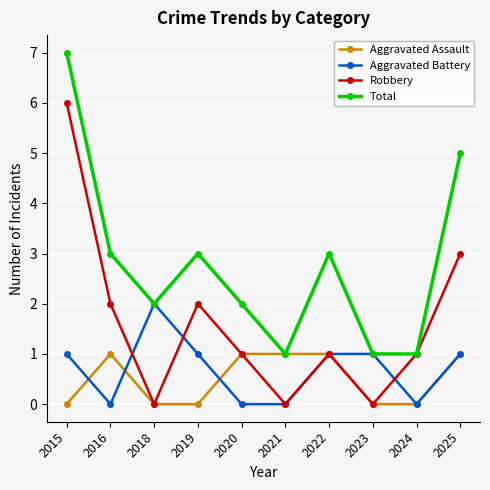

What are all the series names shown in the legend?

Aggravated Assault, Aggravated Battery, Robbery, Total